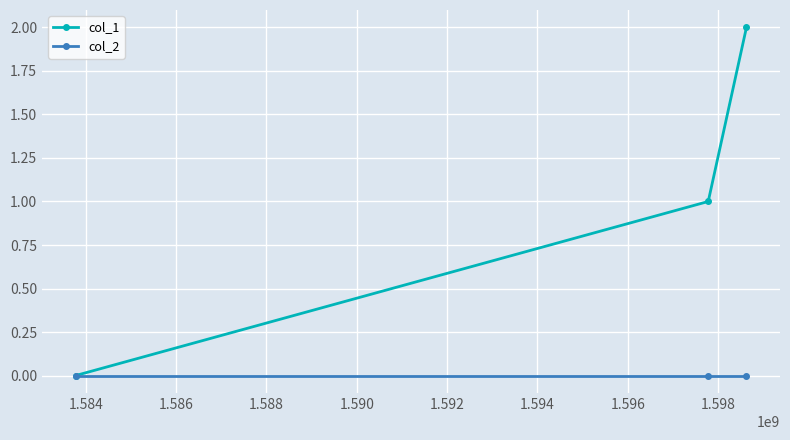

List the series in order of their overall mean, highest first.

col_1, col_2